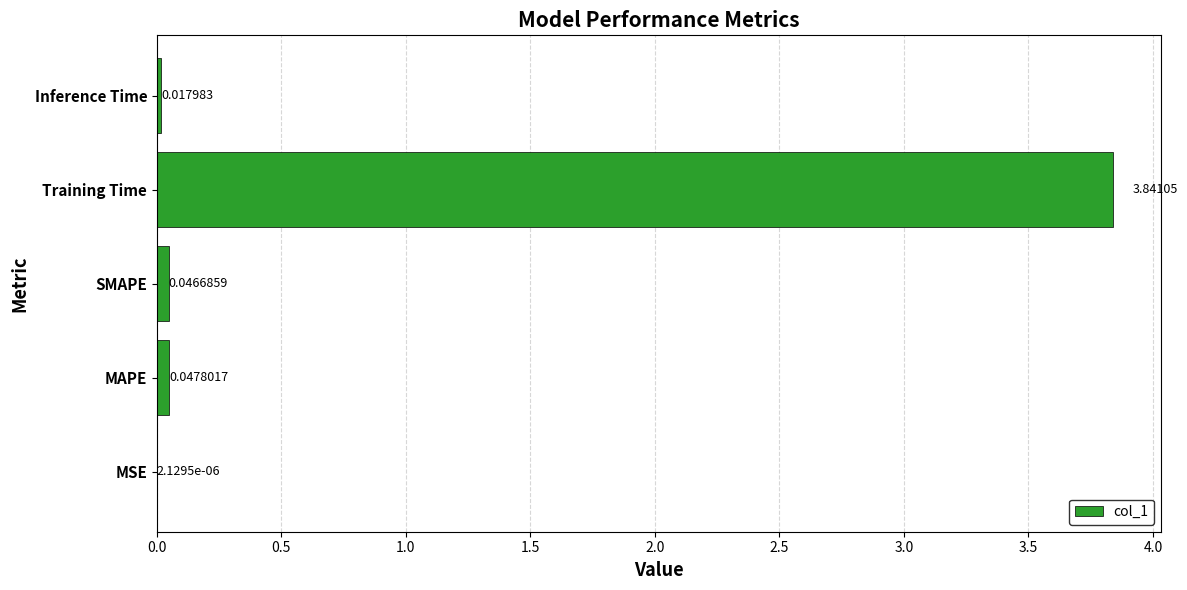

What is the sum of all values?

4.0